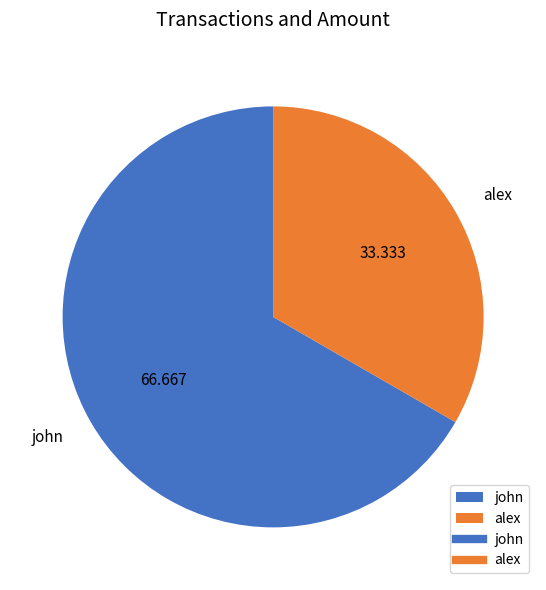

True or false: john accounts for 81% of the total.

False